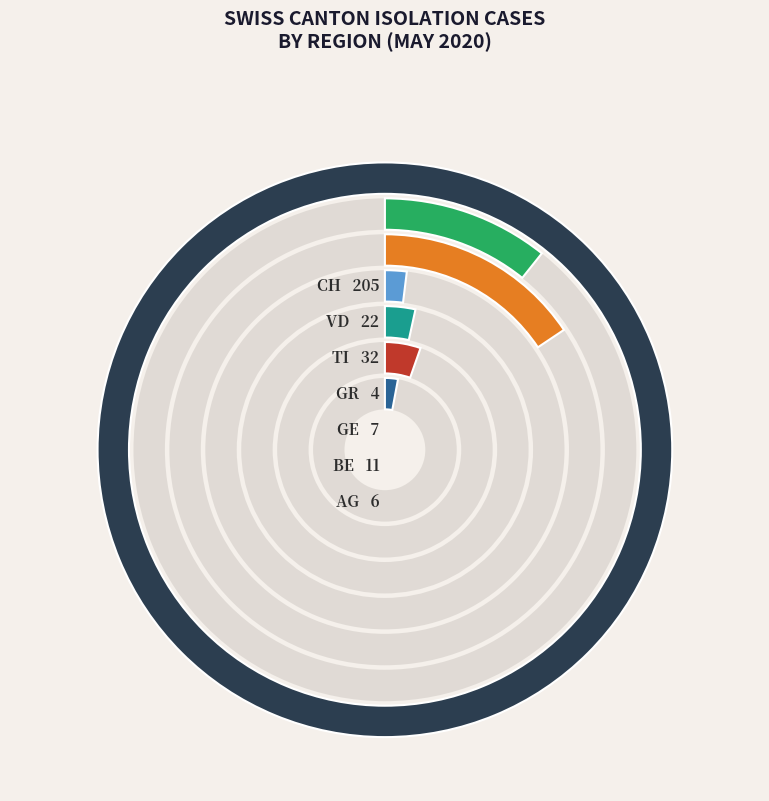

To the nearest percent, what portion does CH represent?

71%